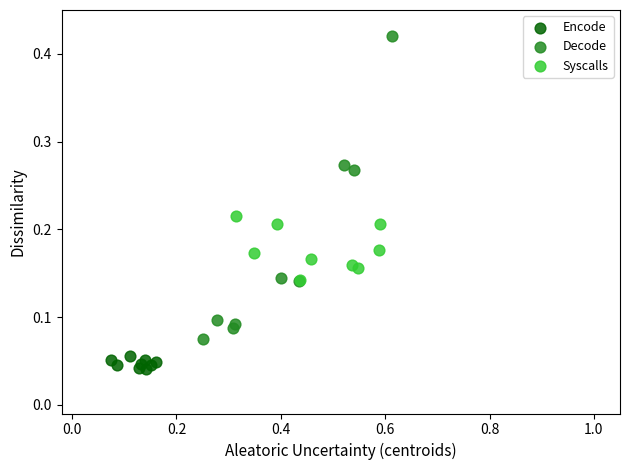

Which series reaches the maximum Y coordinate?

Decode